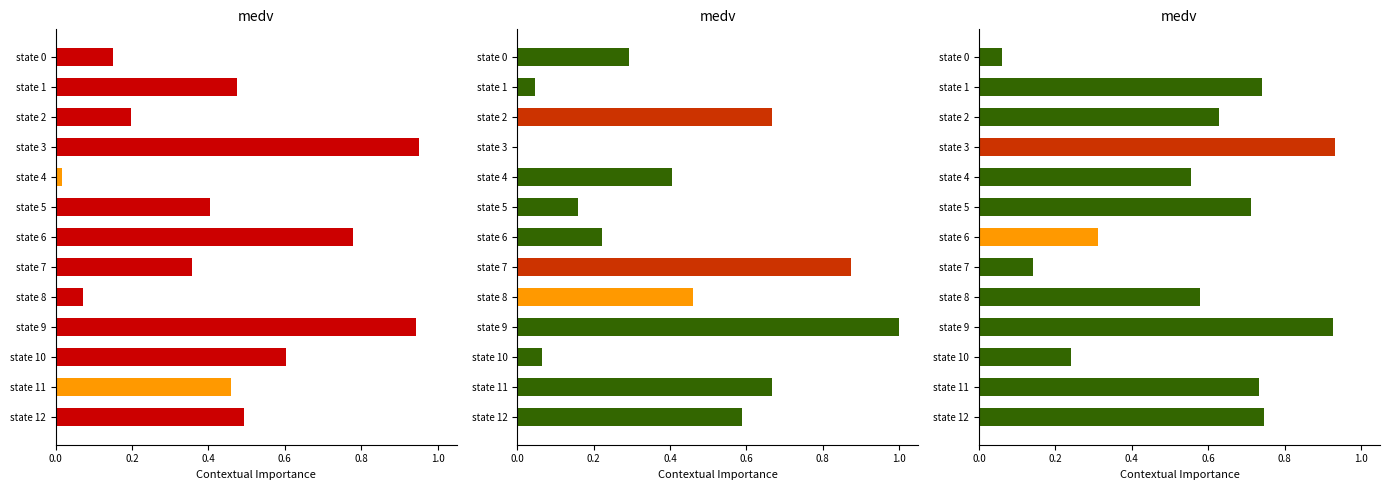

What is the average value of the output_a series?

0.6